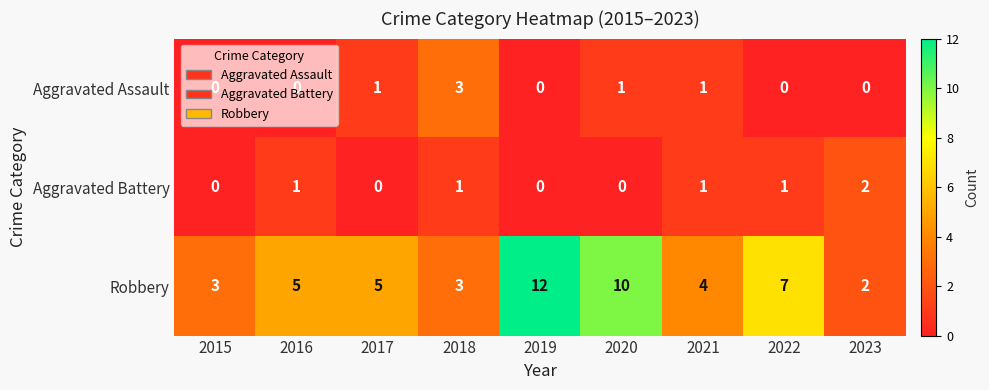

Rank the series by their maximum value, from lowest to highest.

Aggravated Battery, Aggravated Assault, Robbery